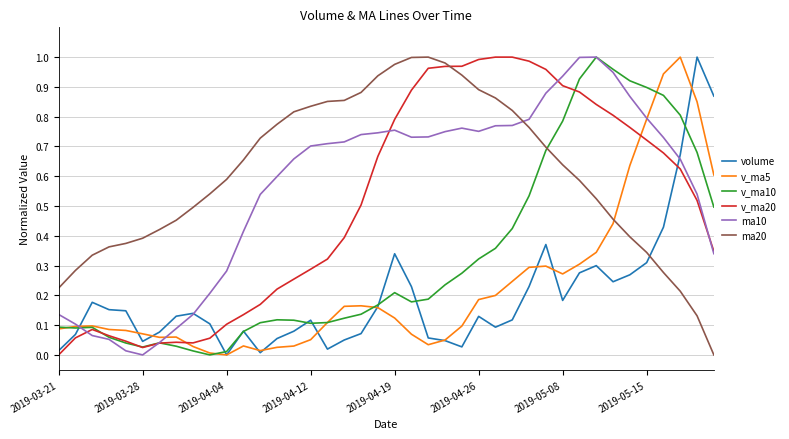

Which series ends up on top after the final intersection of volume and v_ma20?

volume